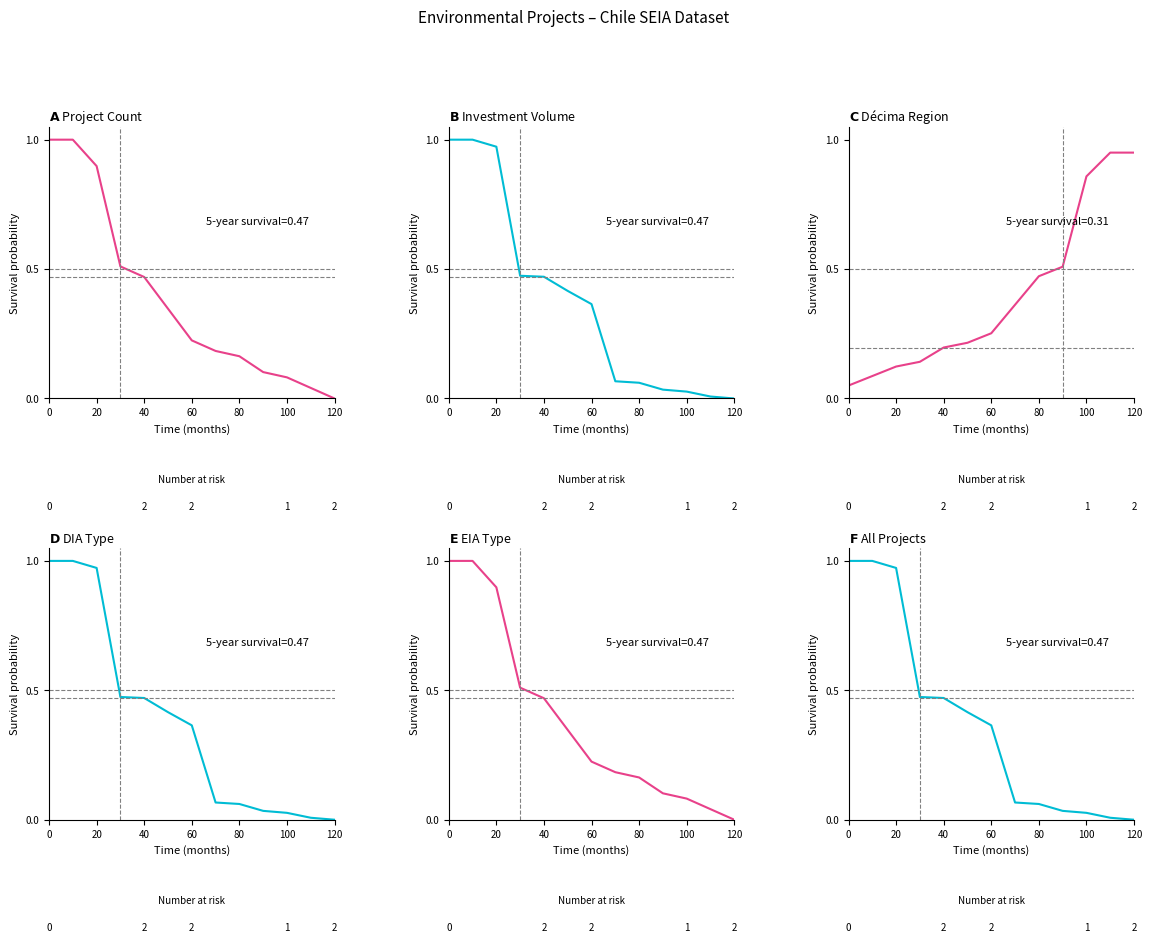

The Project Count series shows 1.3 at 0. True or false?

False